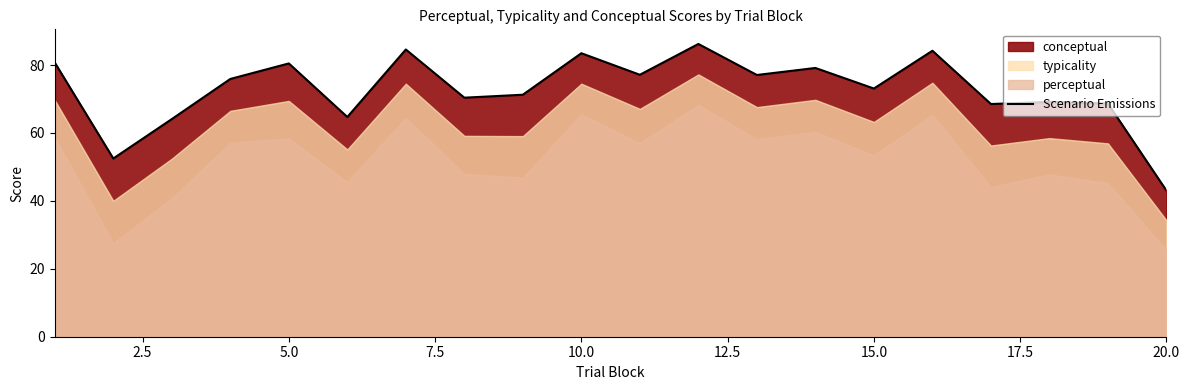

True or false: there are more than 2 points higher than both neighbors.

True